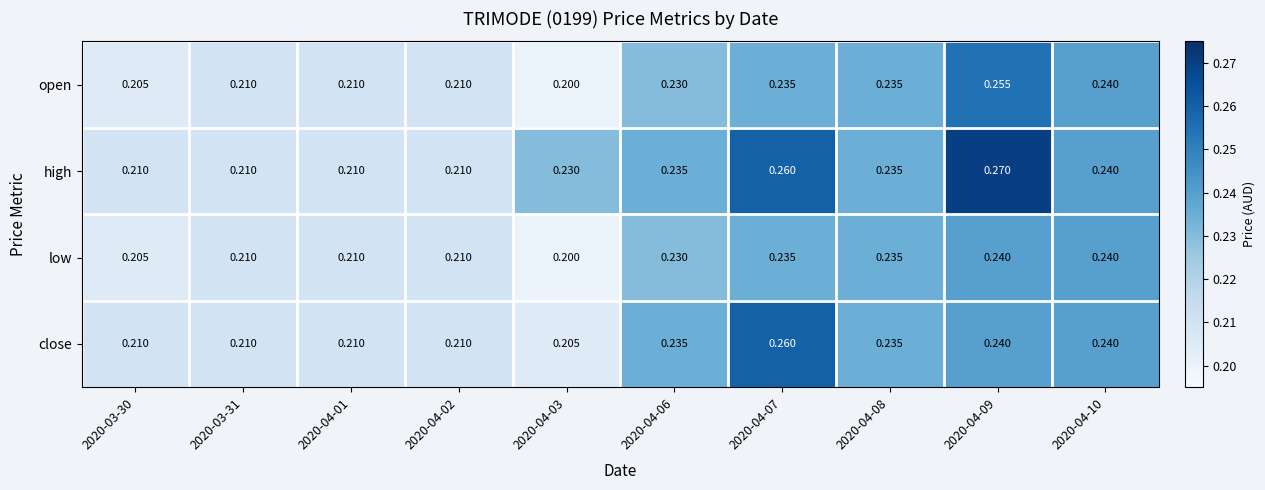

Rank the series by their average value, from highest to lowest.

high, close, open, low